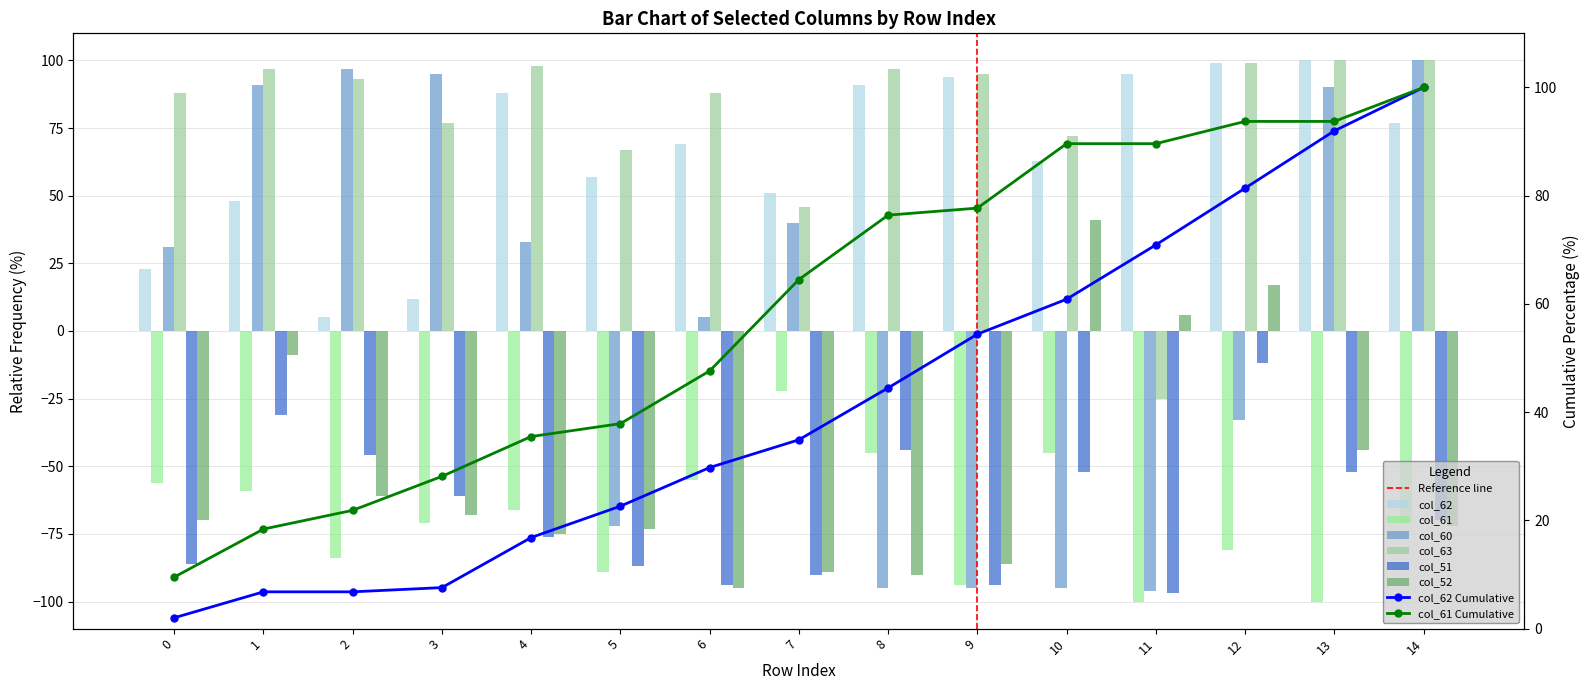

What is the average value of the col_62 series?

65